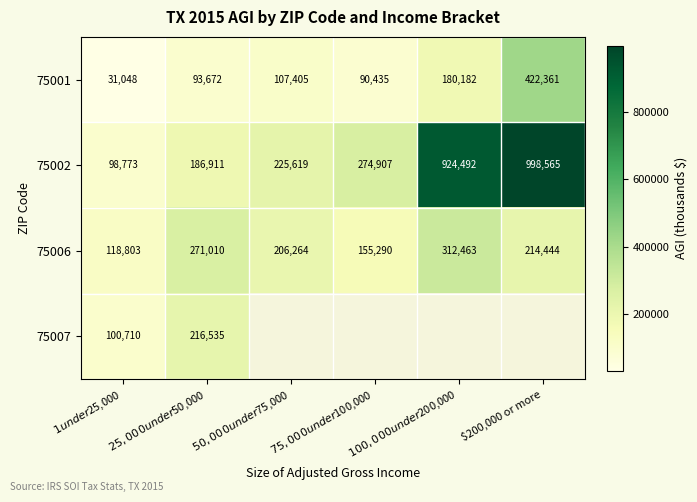

How many values in the 75006 series are below 214444?

3